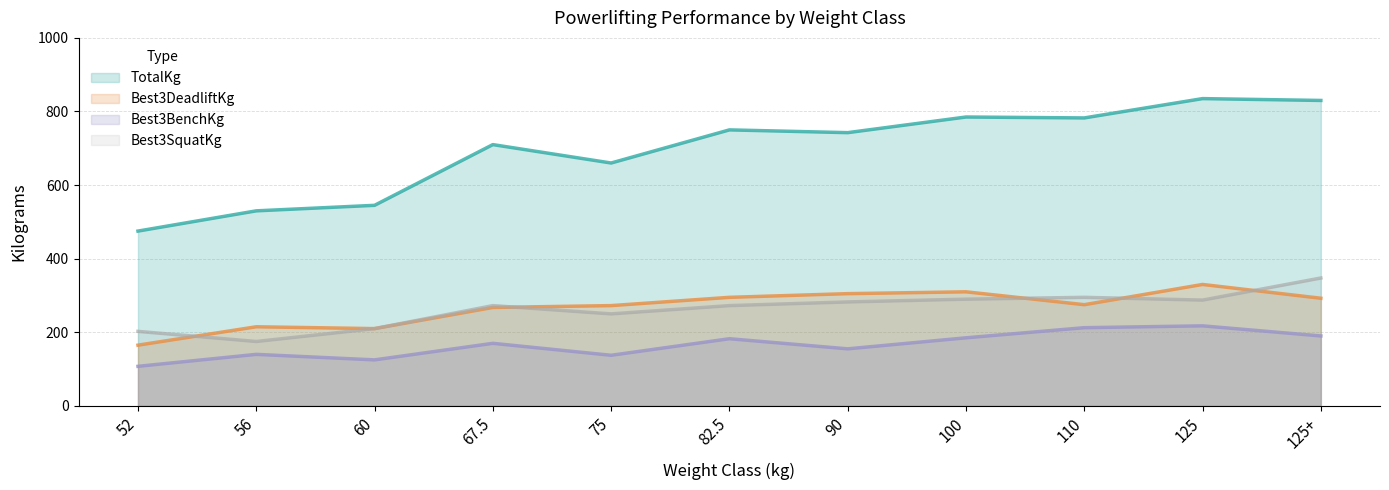

Which series has the largest range (max minus min)?

TotalKg